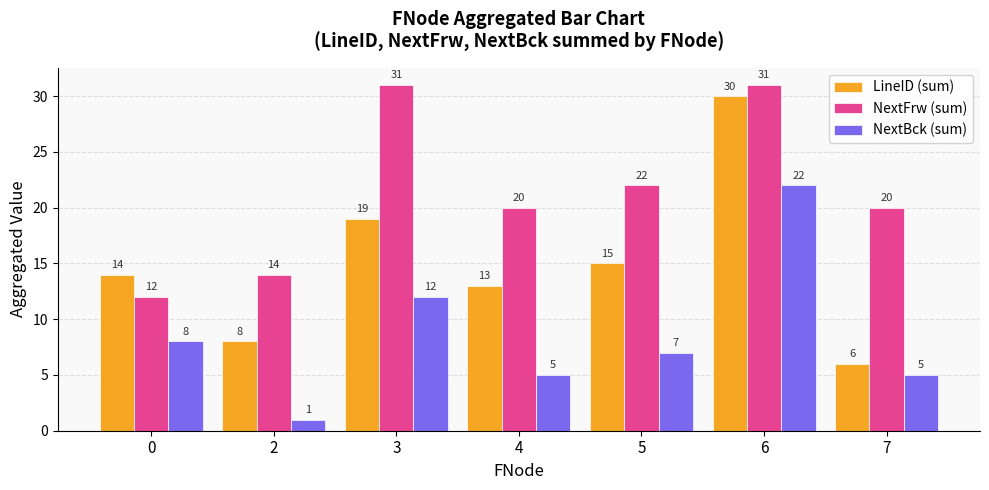

Reading left to right, what are all the values shown in this chart?

LineID (sum): 14	8	19	13	15	30	6
NextFrw (sum): 12	14	31	20	22	31	20
NextBck (sum): 8	1	12	5	7	22	5